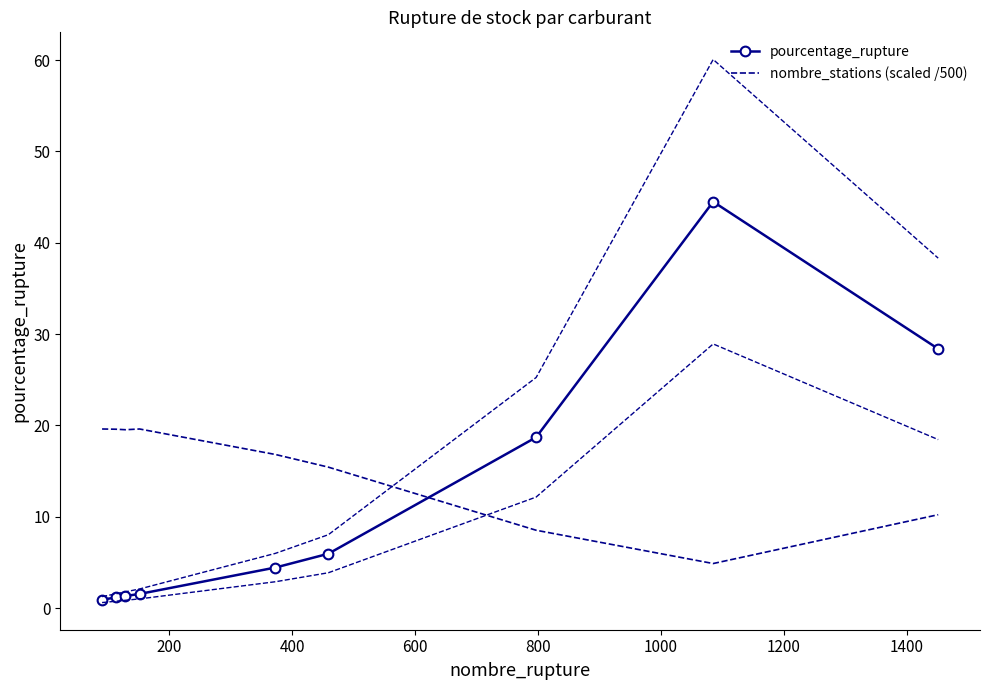

After their last crossing, which series has the higher values: nombre_stations (scaled /500) or pourcentage_rupture?

pourcentage_rupture